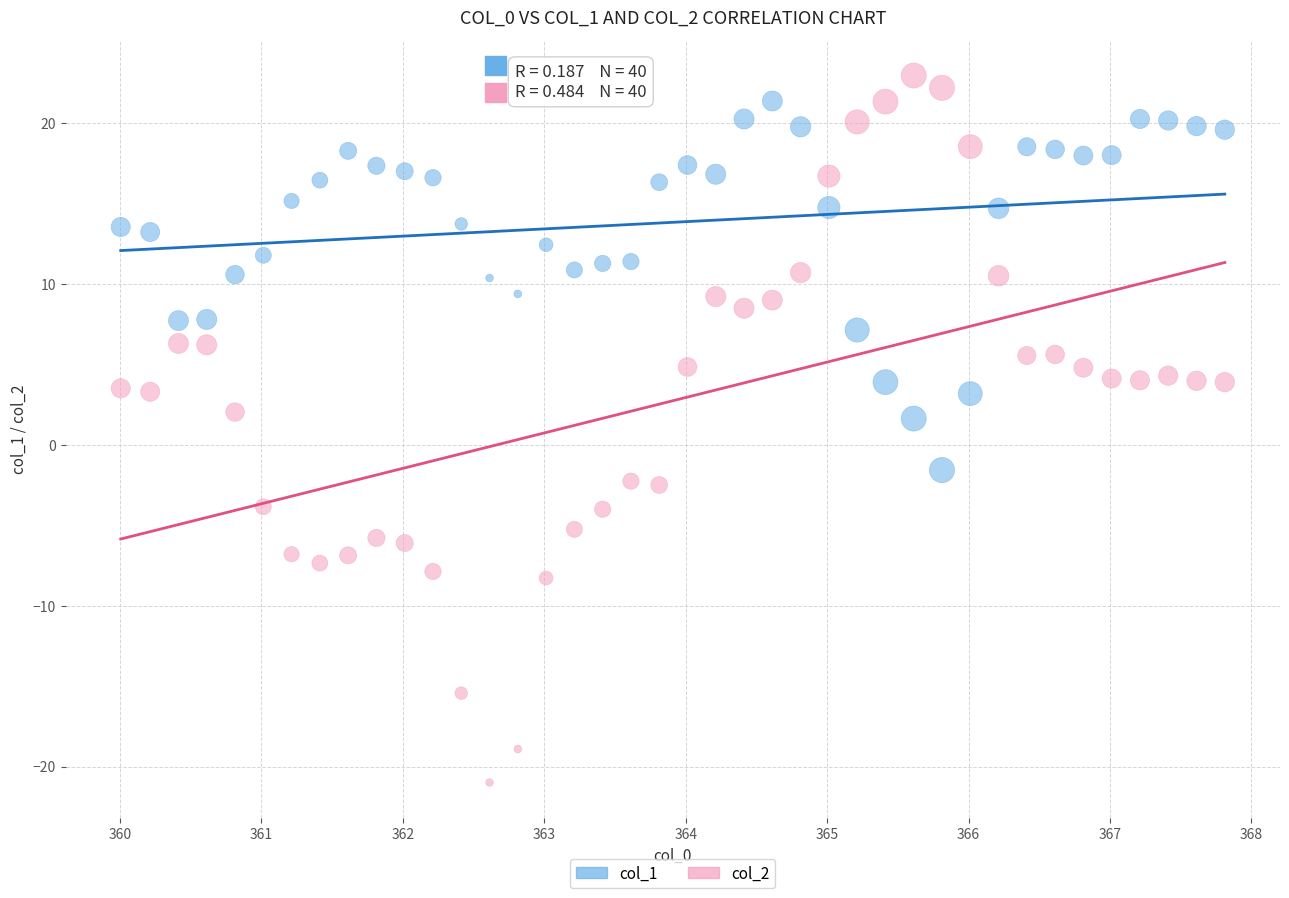

Across all data points, what is the range of Y values (max minus min)?

43.9